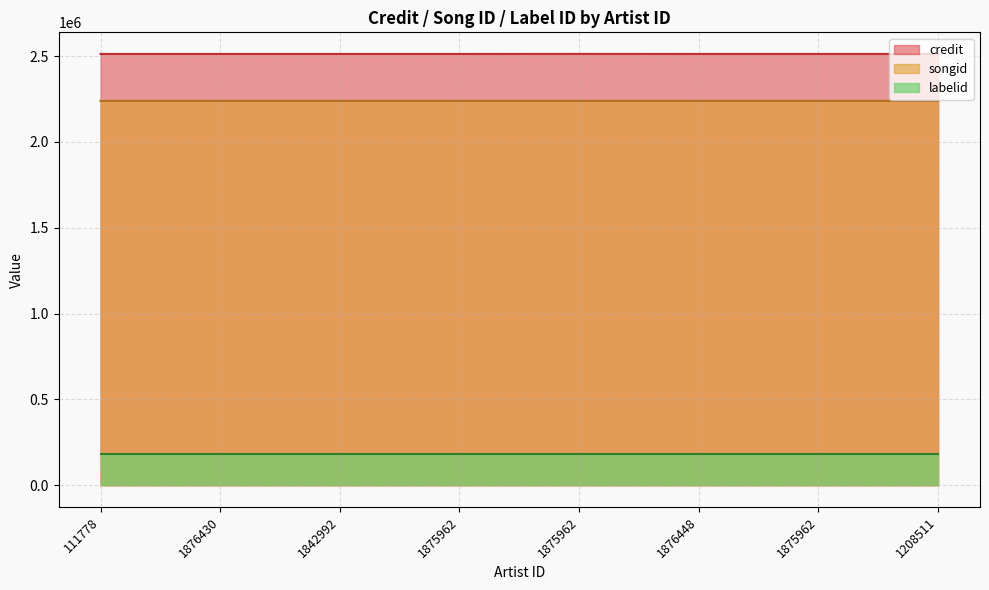

Where does the songid series first go above 2239081?

1875962